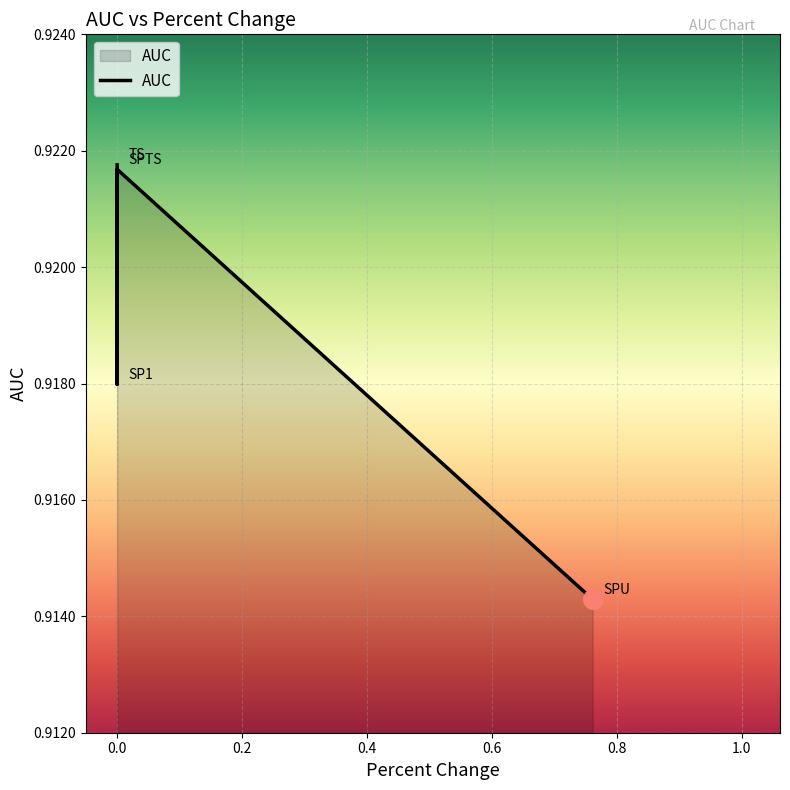

Between TS and SPTS, which is larger?

TS